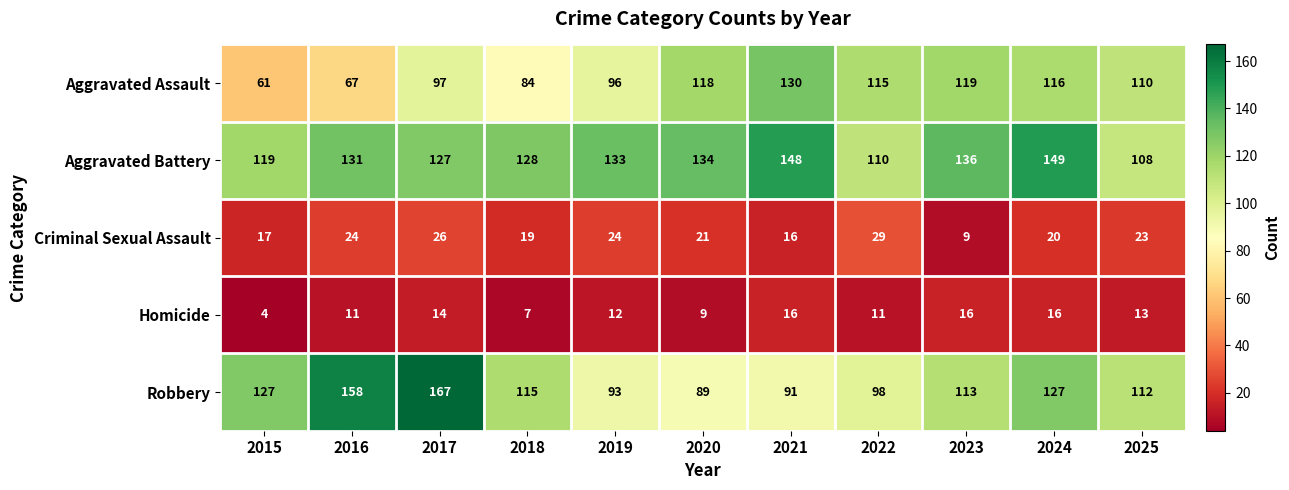

What is the sum of the Aggravated Assault values at 2018 and 2016?

151